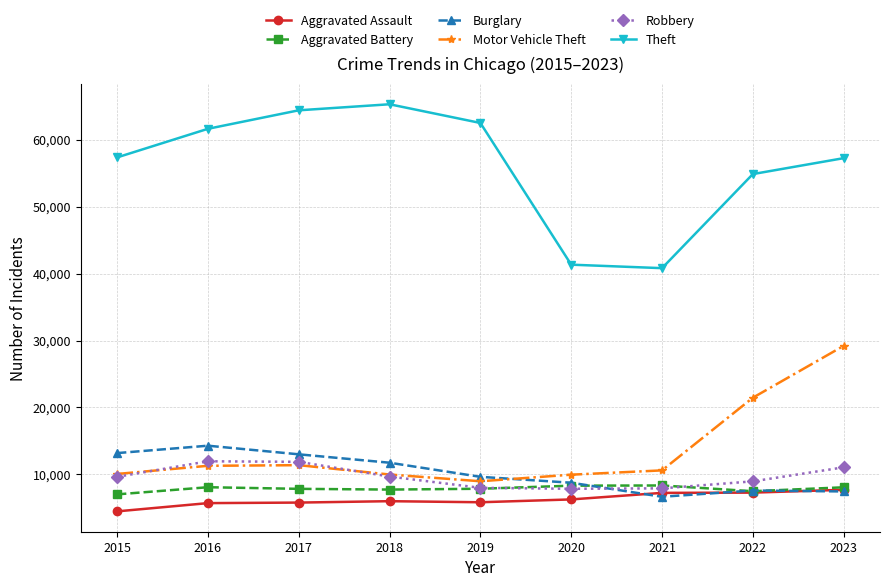

Where is Theft nearest to the value 53048?

2022